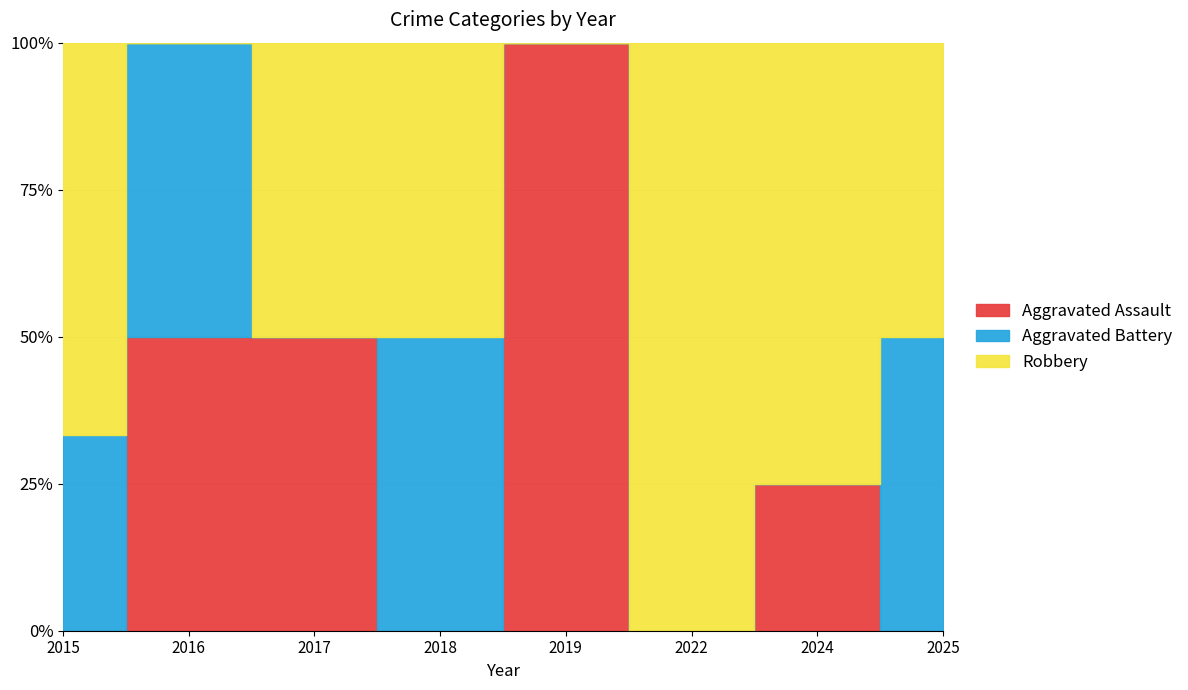

What is the sum of the Aggravated Assault values at 2025 and 2019?

1